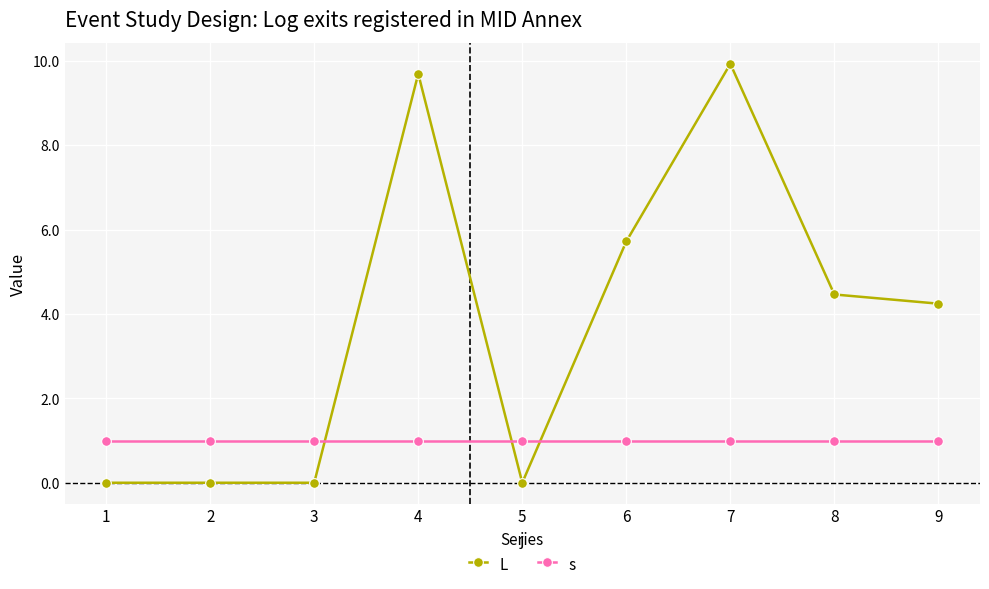

Is it true that s equals 1.0 at 9?

True